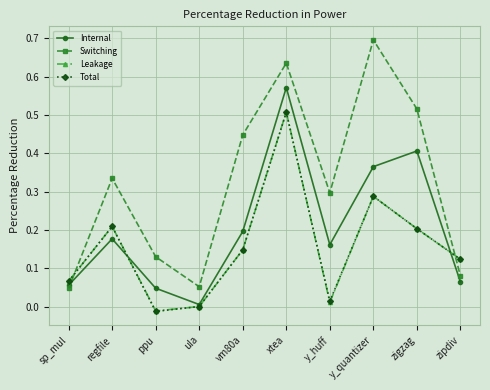

What is the label of the 3rd point from the left?

ppu